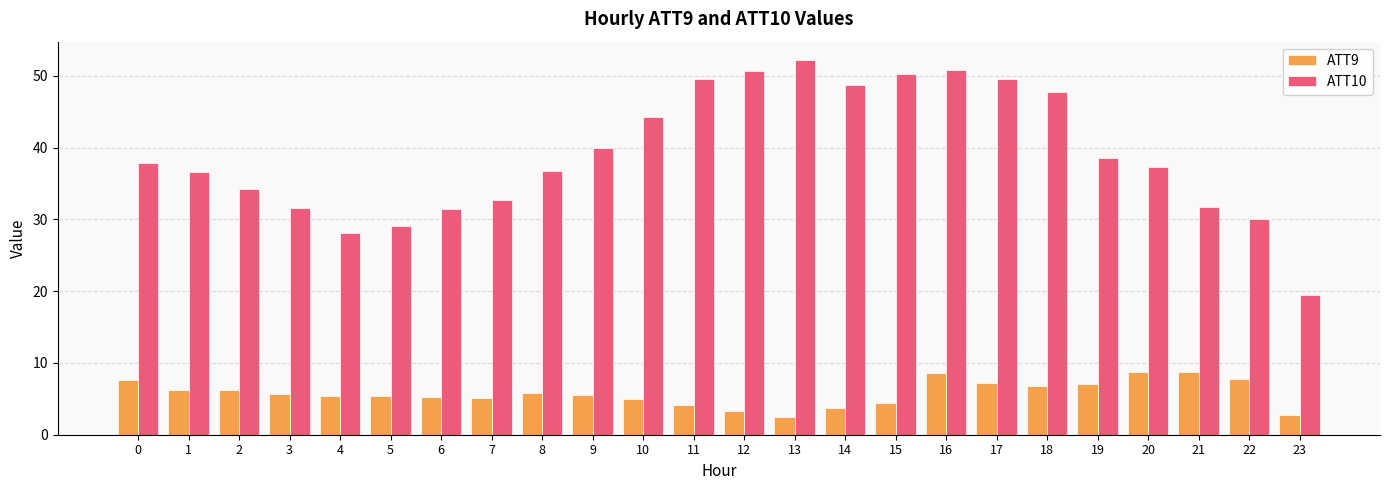

What is the total value across all series at 14?

52.5